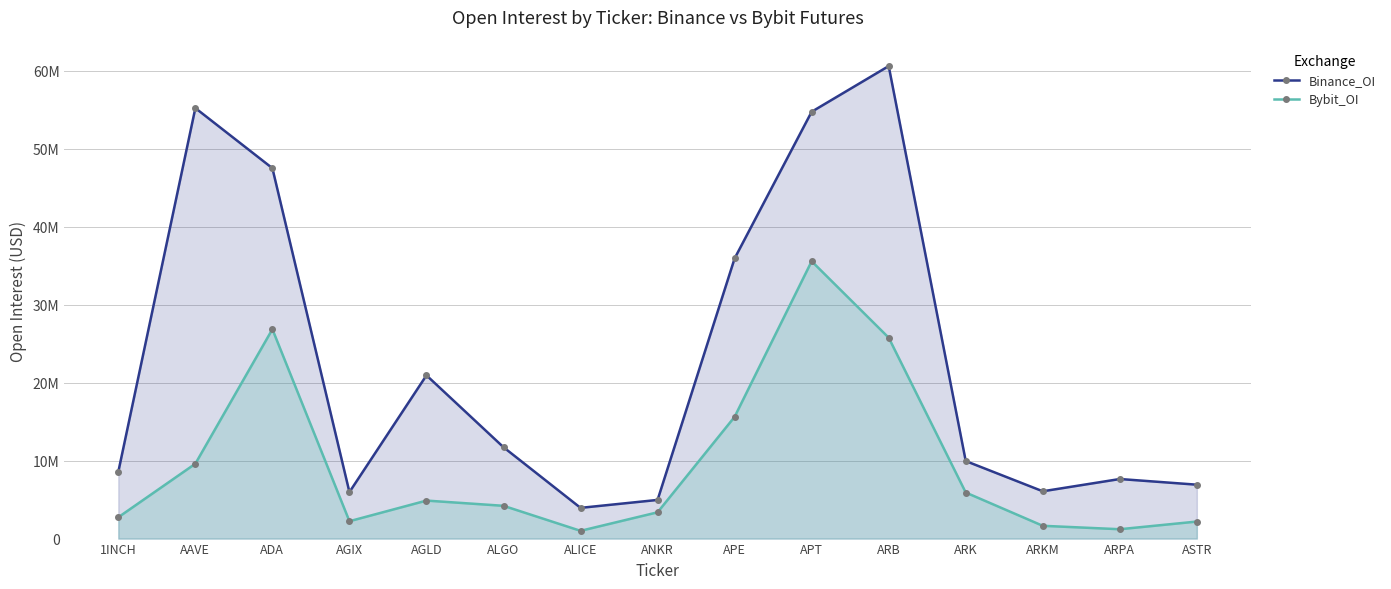

Which series has the largest range (max minus min)?

Binance_OI